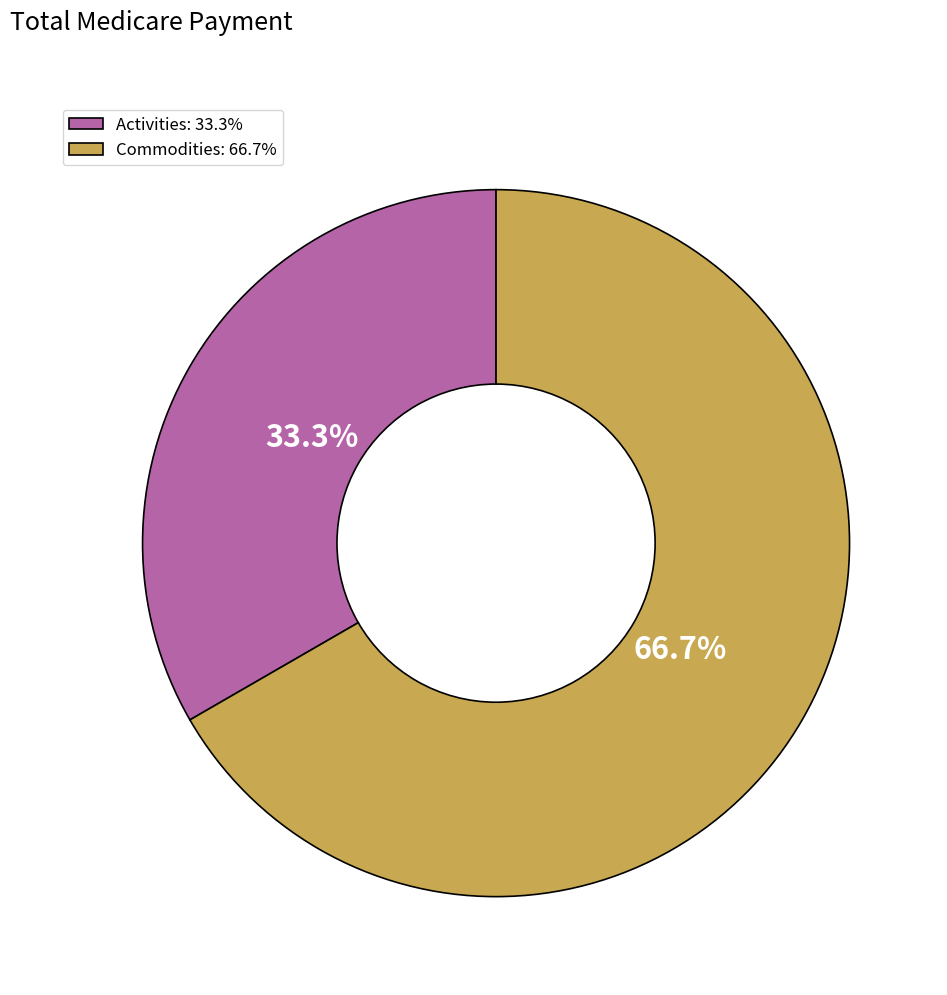

How many segments does this pie chart have?

2